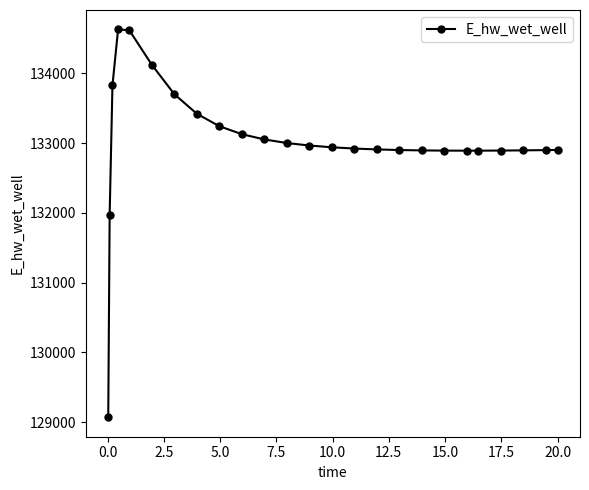

What is the maximum value shown in the chart?

134627.8